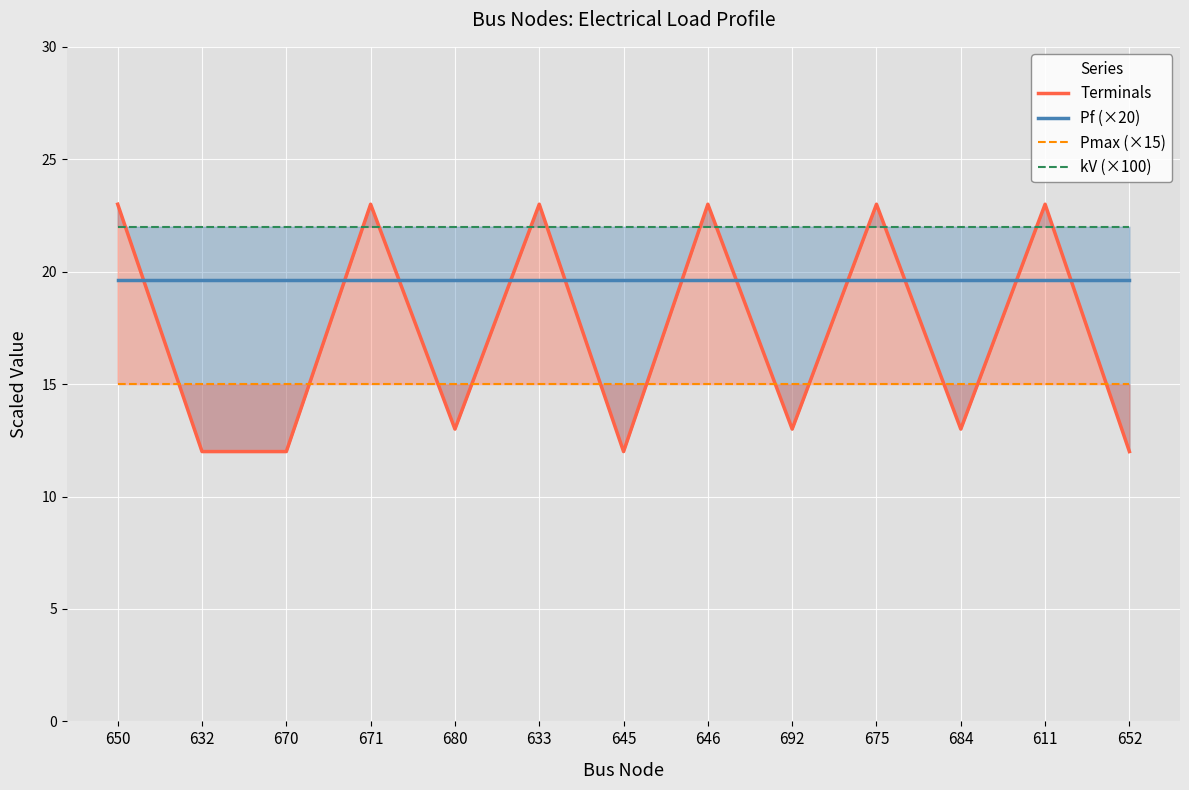

How many times do Terminals and kV (×100) cross each other?

11